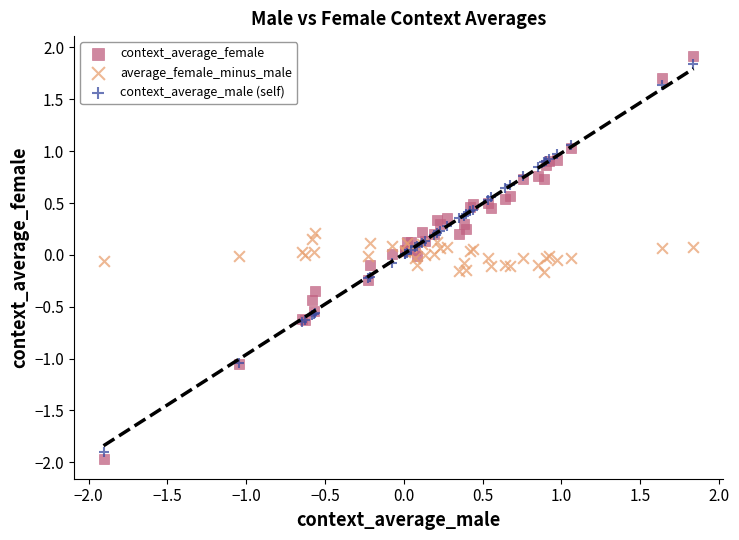

Which series has the widest spread of Y values?

context_average_female